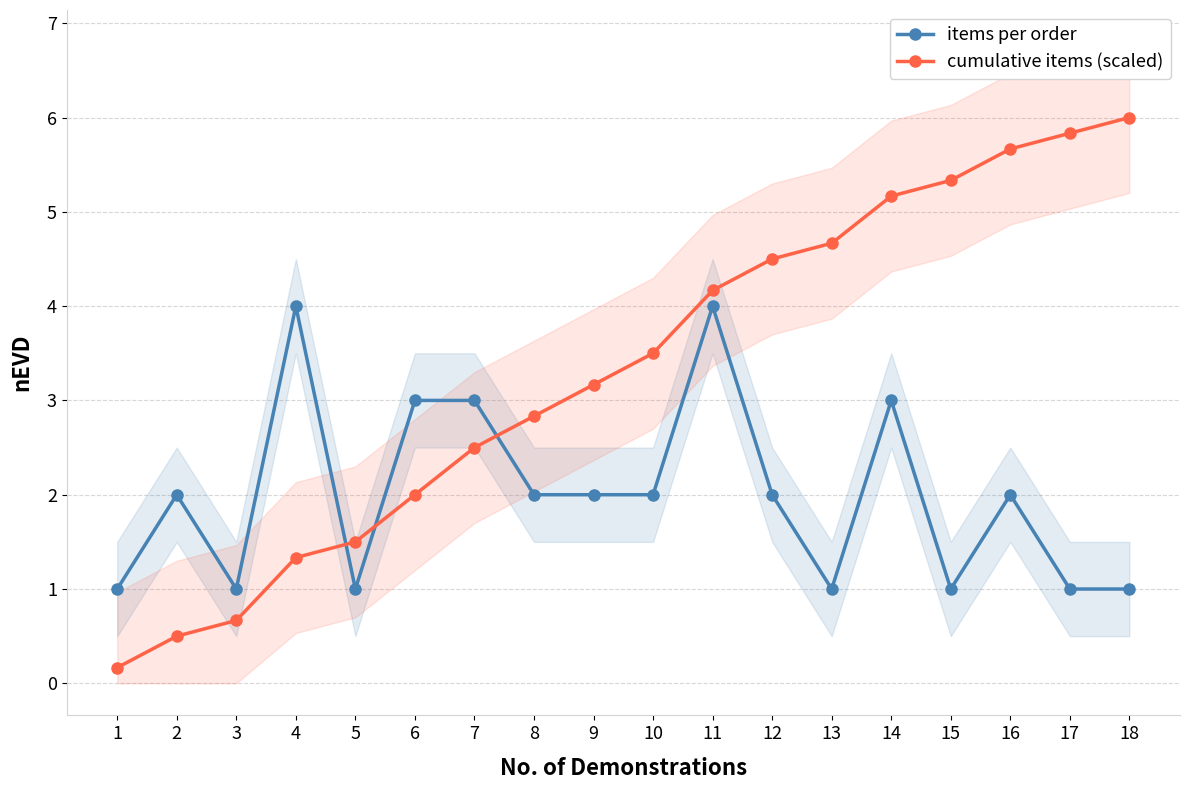

At which label does items per order first exceed 2?

4